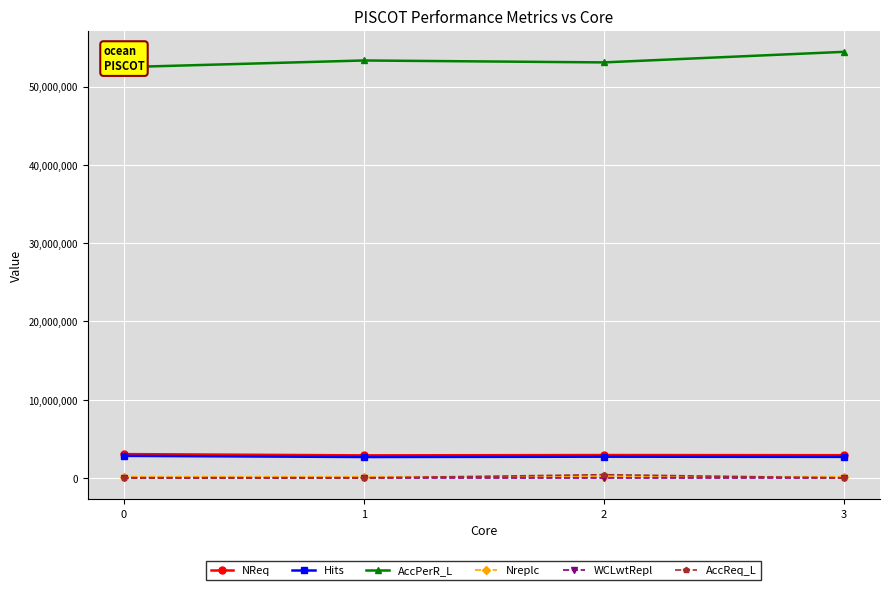

Which series has the largest total across all categories?

AccPerR_L